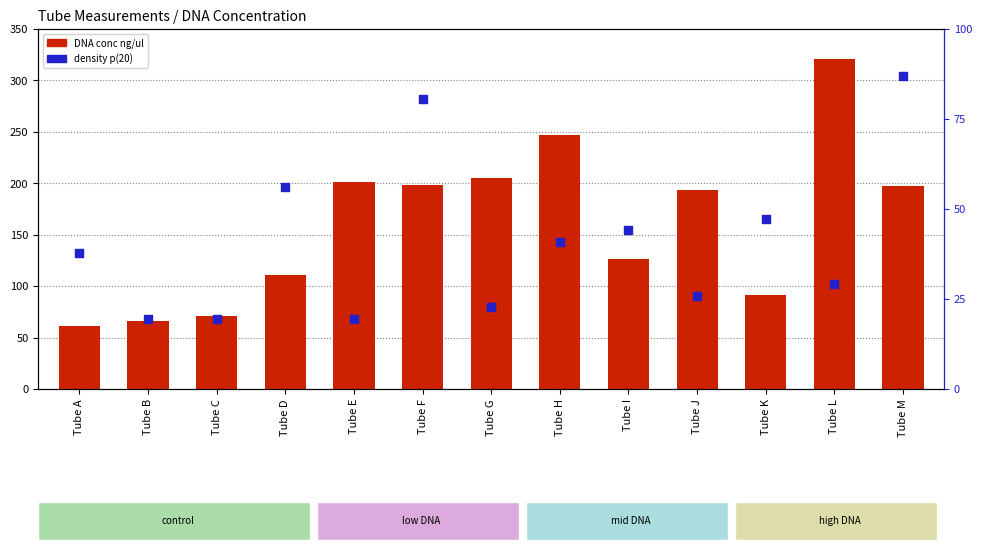

Which series contains the highest Y value?

DNA conc ng/ul